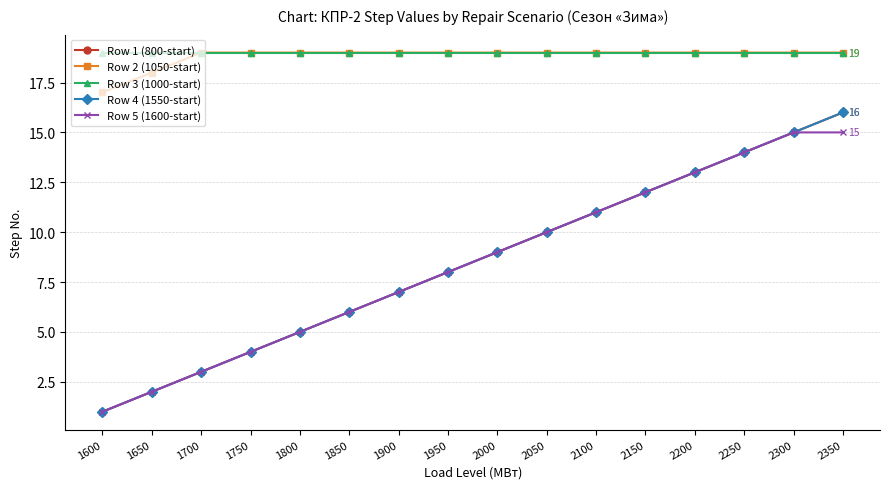

Between 2000 and 2150, which series saw the biggest shift?

Row 1 (800-start)